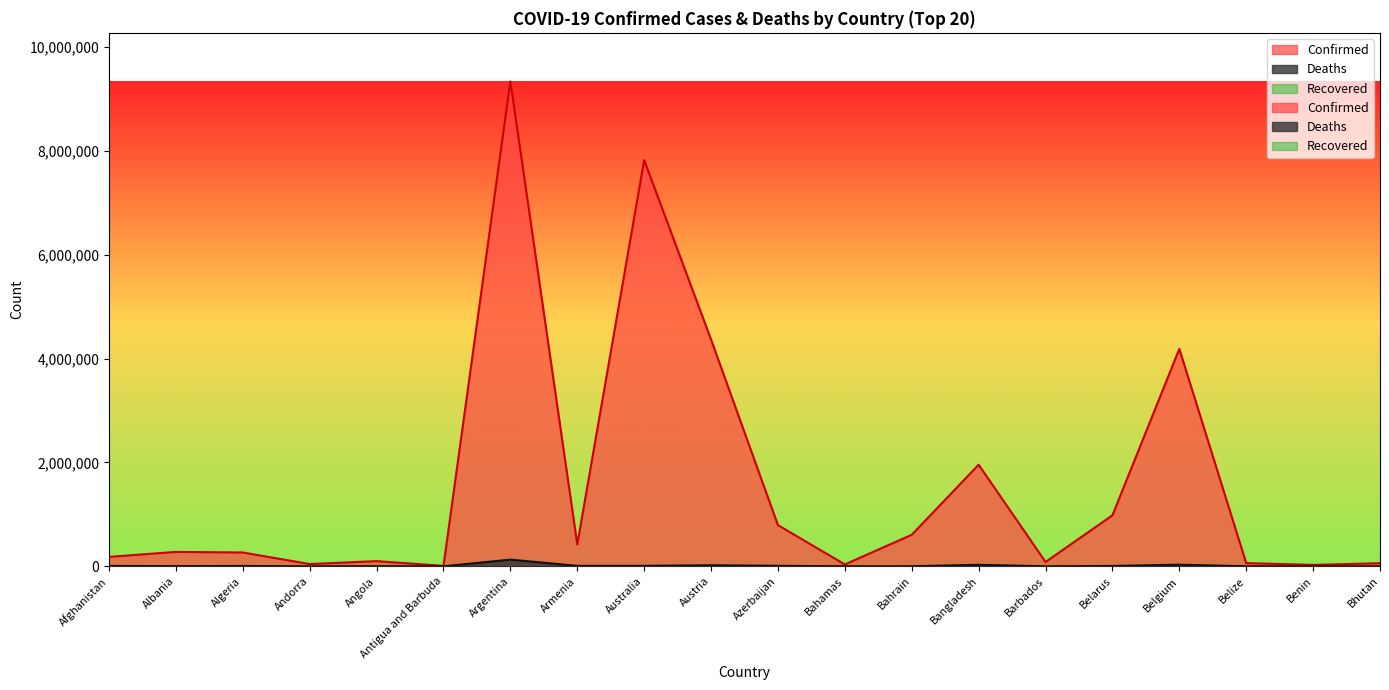

Which series has the widest spread of values?

Confirmed